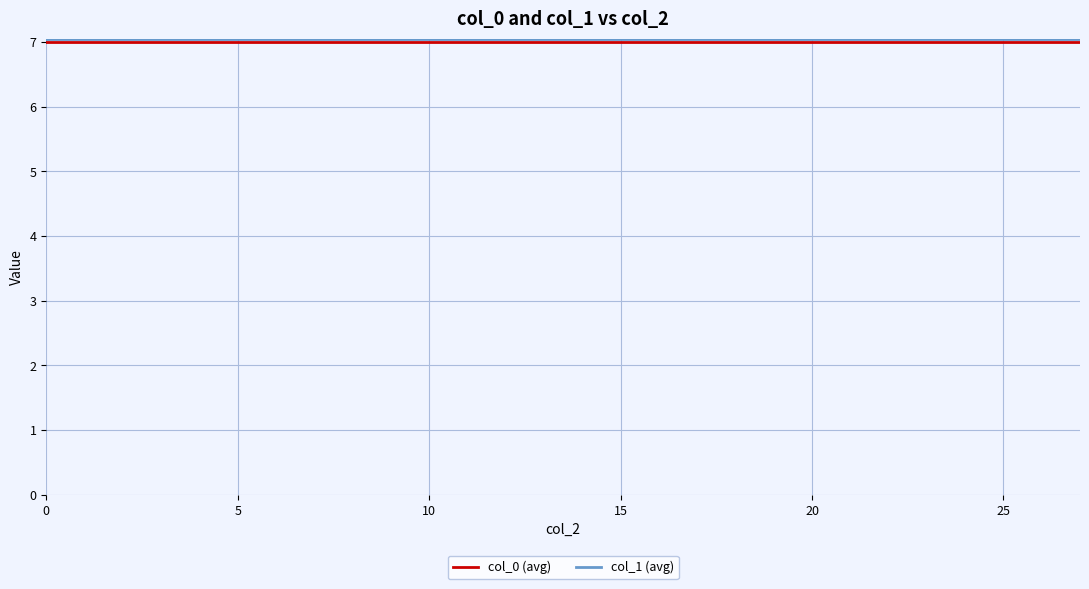

Reading right to left, list all the values displayed in this chart.

col_0 (avg): 7.0	7.0	7.0	7.0	7.0	7.0	7.0	7.0	7.0	7.0
col_1 (avg): 7.0	7.0	7.0	7.0	7.0	7.0	7.0	7.0	7.0	7.0